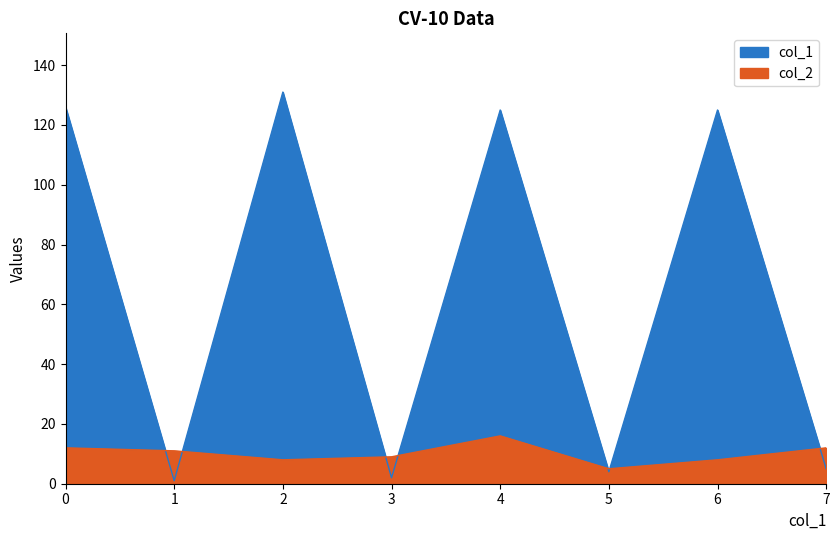

How many data points does each series have?

8